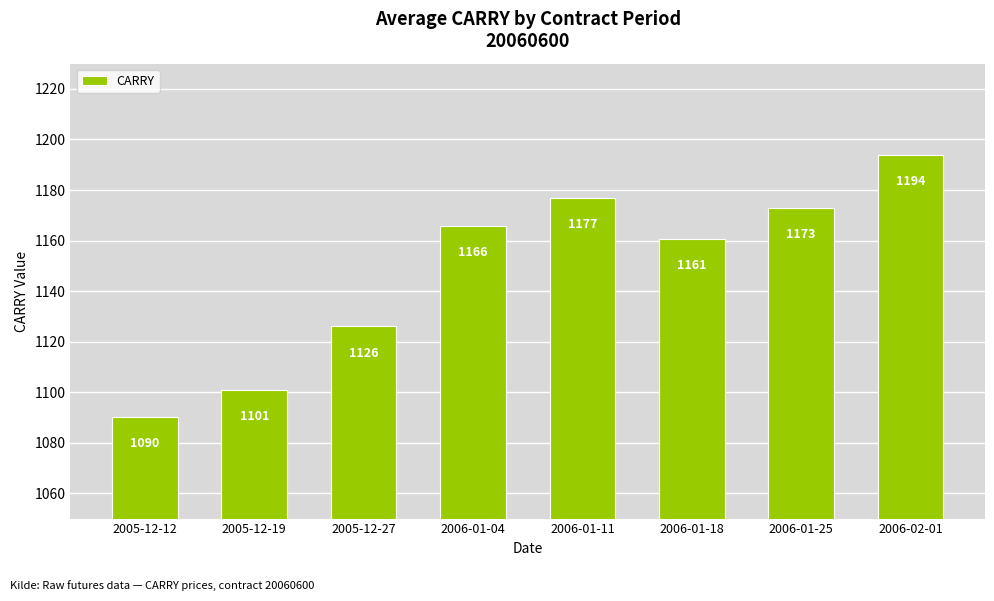

At which label does the data first exceed 1165?

2006-01-04